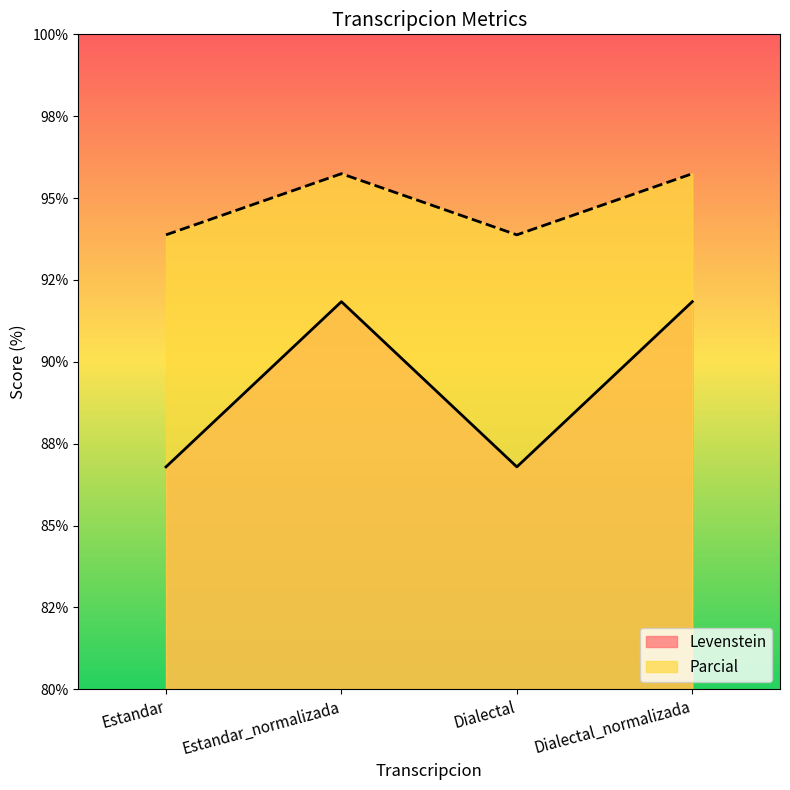

How many interior local peaks does the Parcial series have?

1